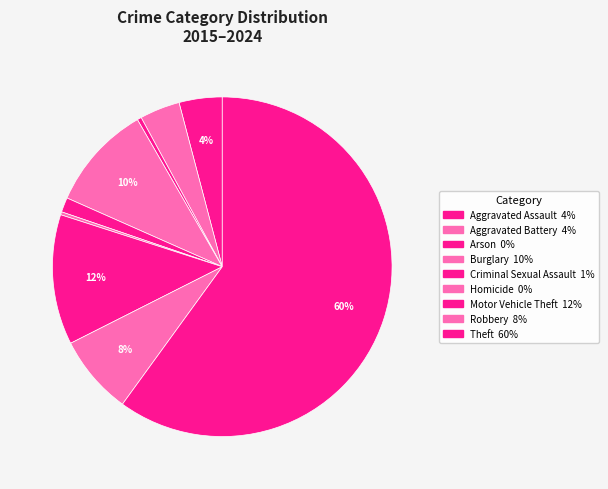

How many segments does this pie chart have?

9